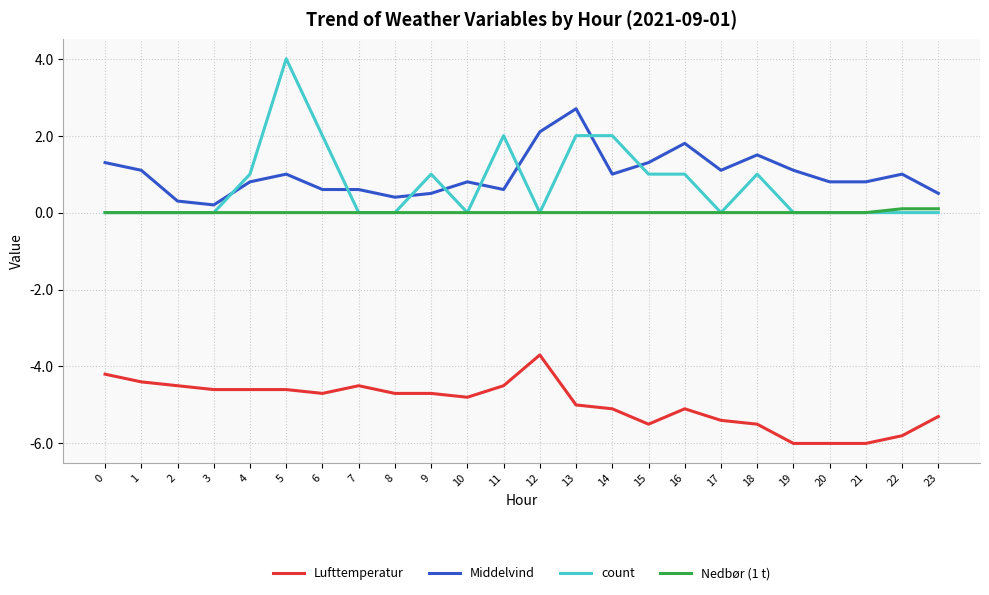

How many intersections are there between Middelvind and count?

8